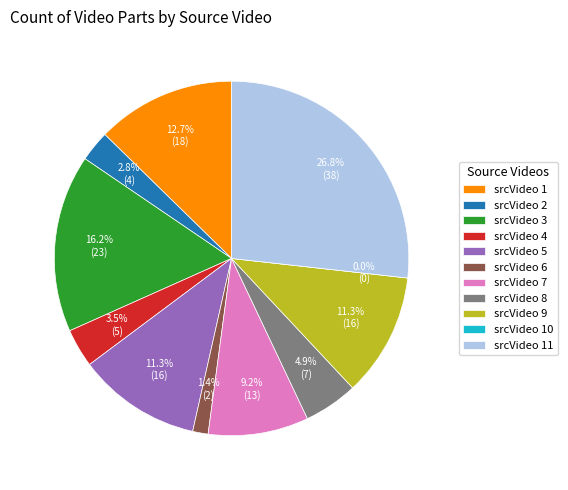

Rank the categories by value from highest to lowest.

11, 3, 1, 5, 9, 7, 8, 4, 2, 6, 10